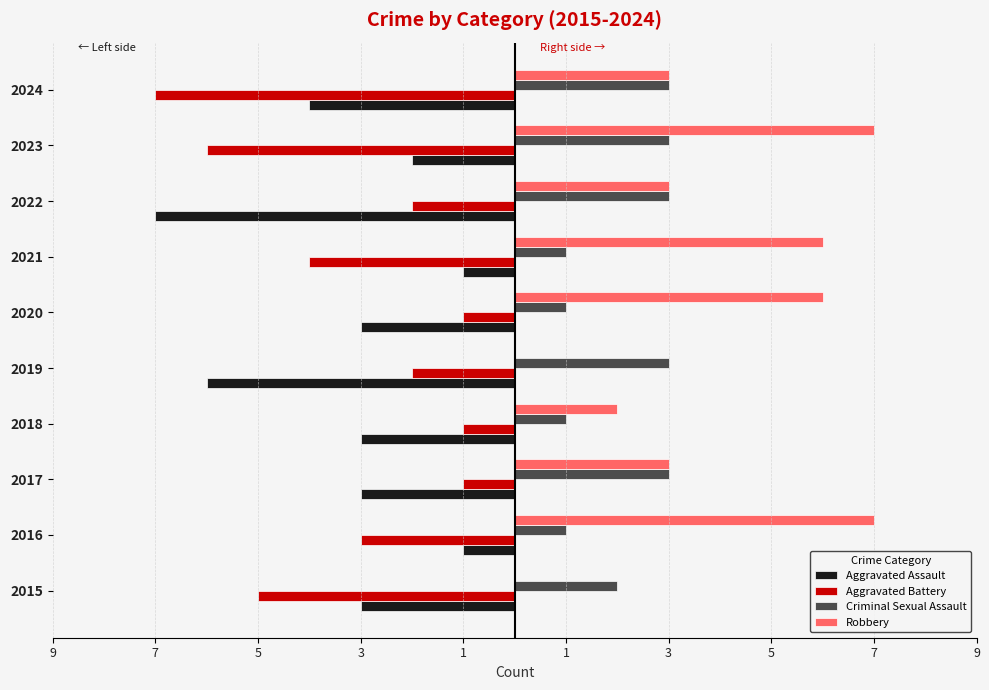

What are all the series names shown in the legend?

Aggravated Assault, Aggravated Battery, Criminal Sexual Assault, Robbery